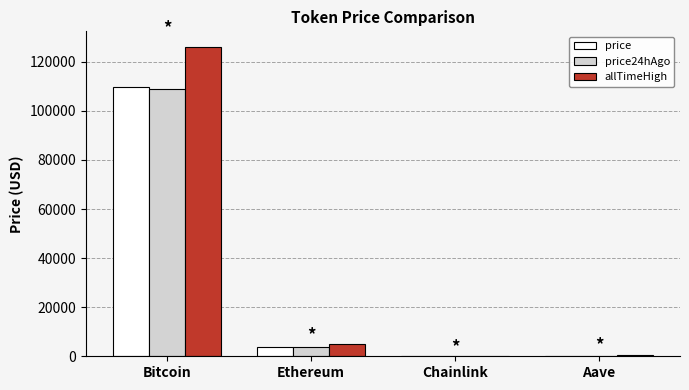

At which category is the sum across all series the highest?

Bitcoin